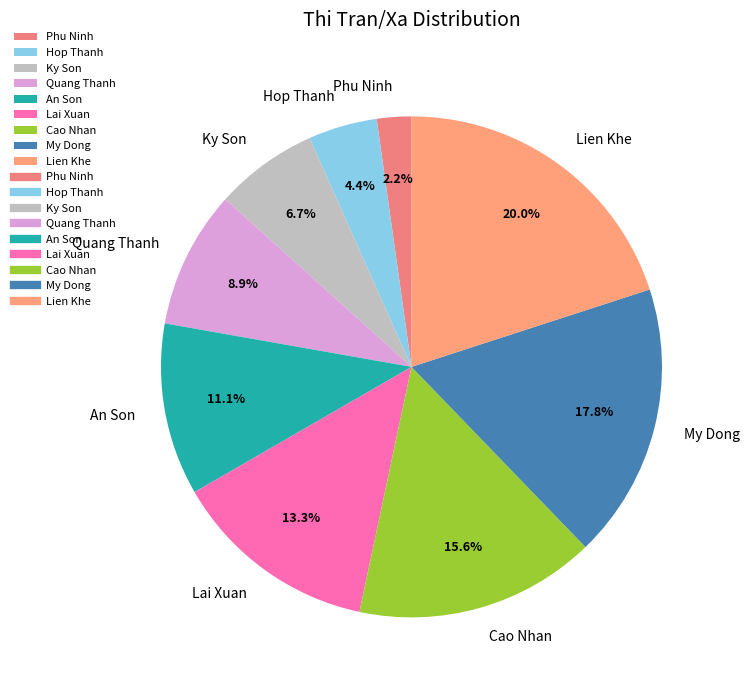

Rank the categories by value from highest to lowest.

Lien Khe, My Dong, Cao Nhan, Lai Xuan, An Son, Quang Thanh, Ky Son, Hop Thanh, Phu Ninh